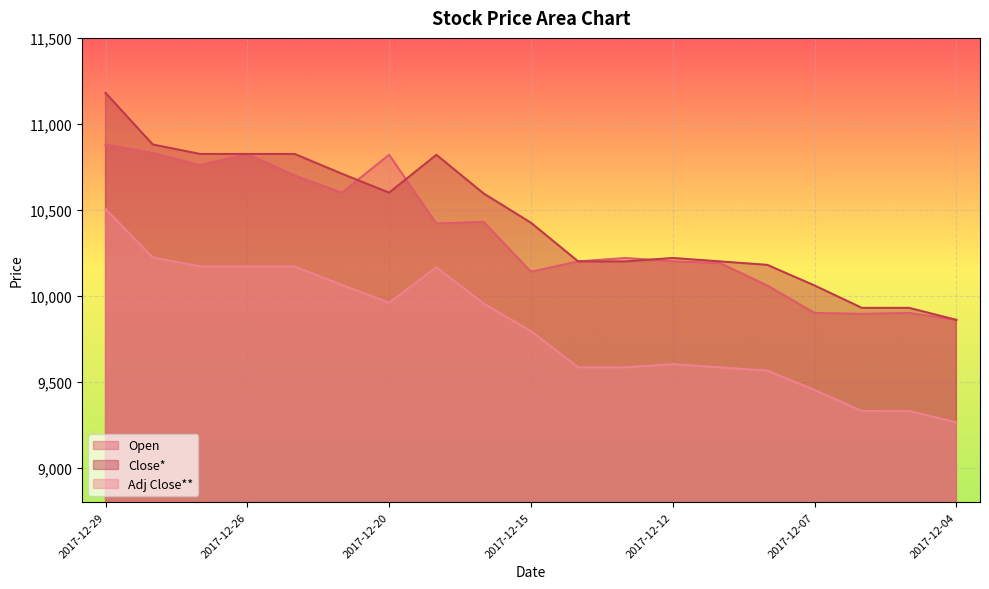

How many values in the Close* series exceed 10425?

9